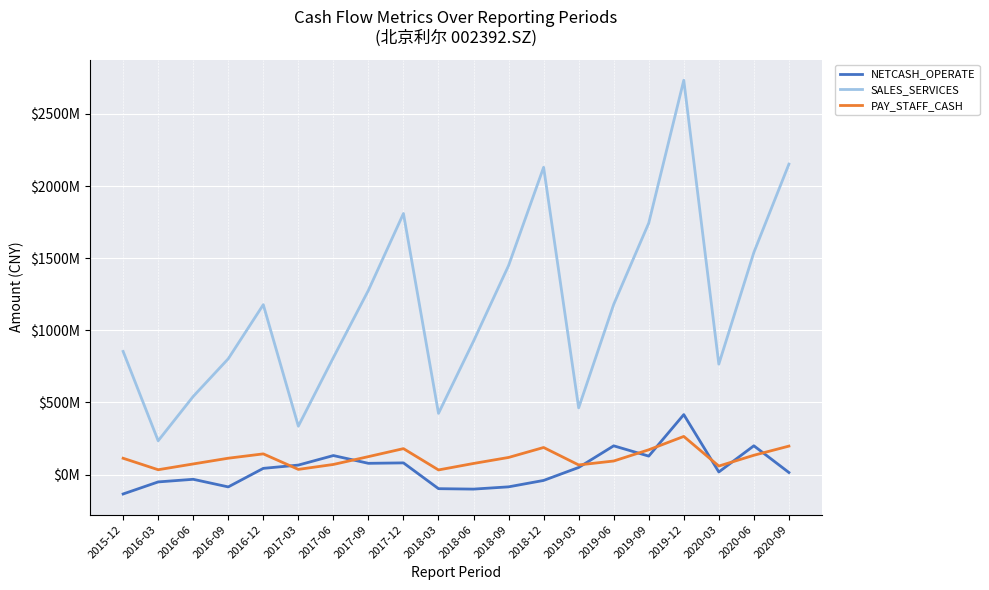

Between 2020-09 and 2016-03, which is larger?

2020-09